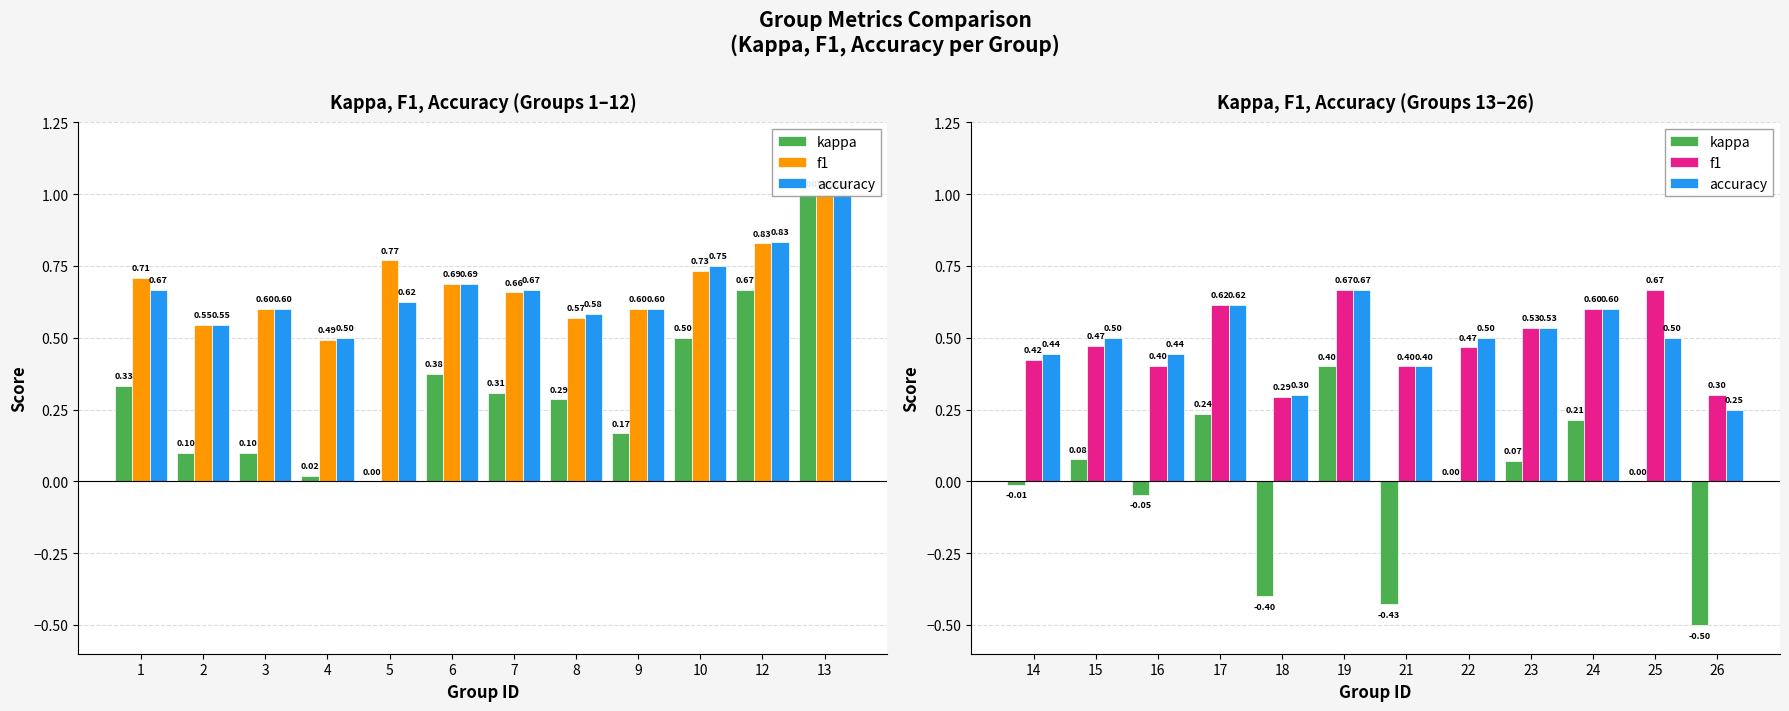

Which series changed the most between 14 and 15?

kappa